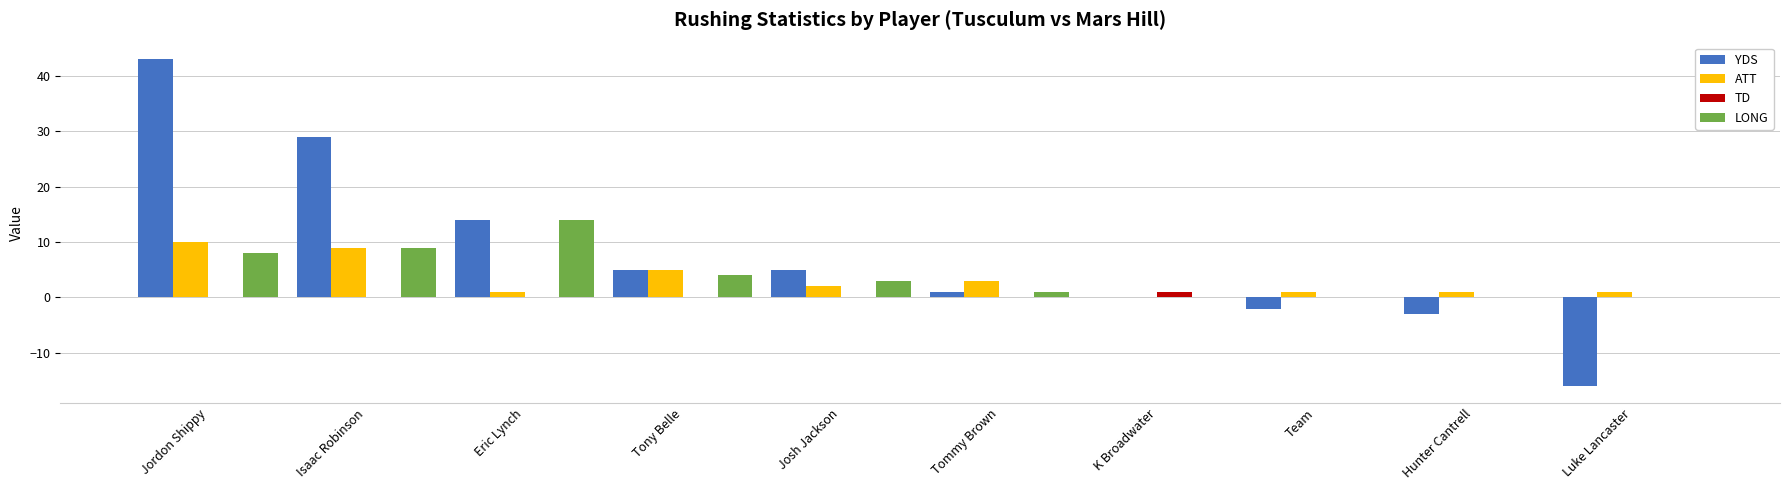

At which label does YDS first exceed 5?

Jordon Shippy